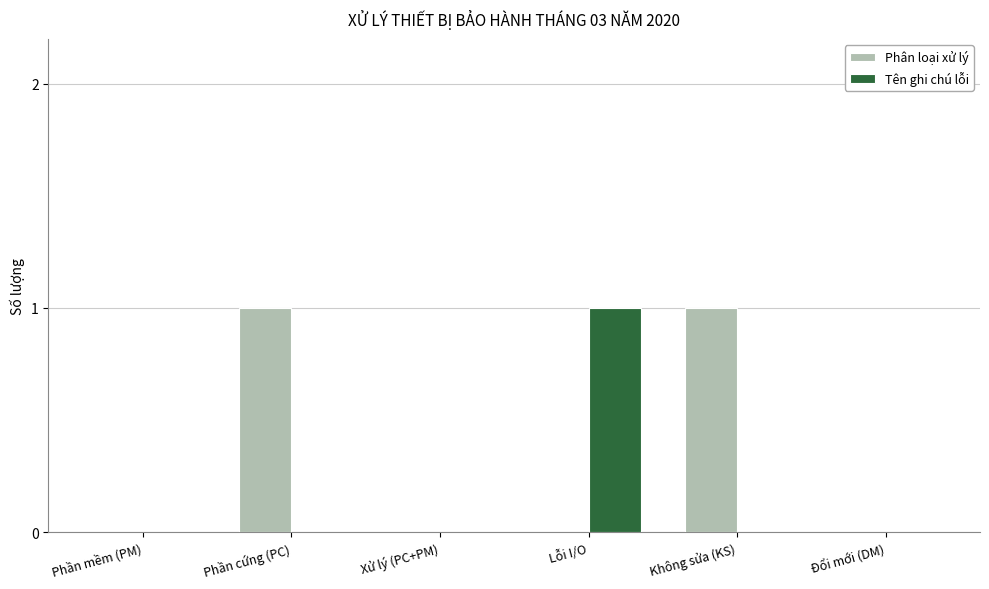

Is the value of Tên ghi chú lỗi at Xử lý (PC+PM) greater than the value of Phân loại xử lý at Phần cứng (PC)?

No